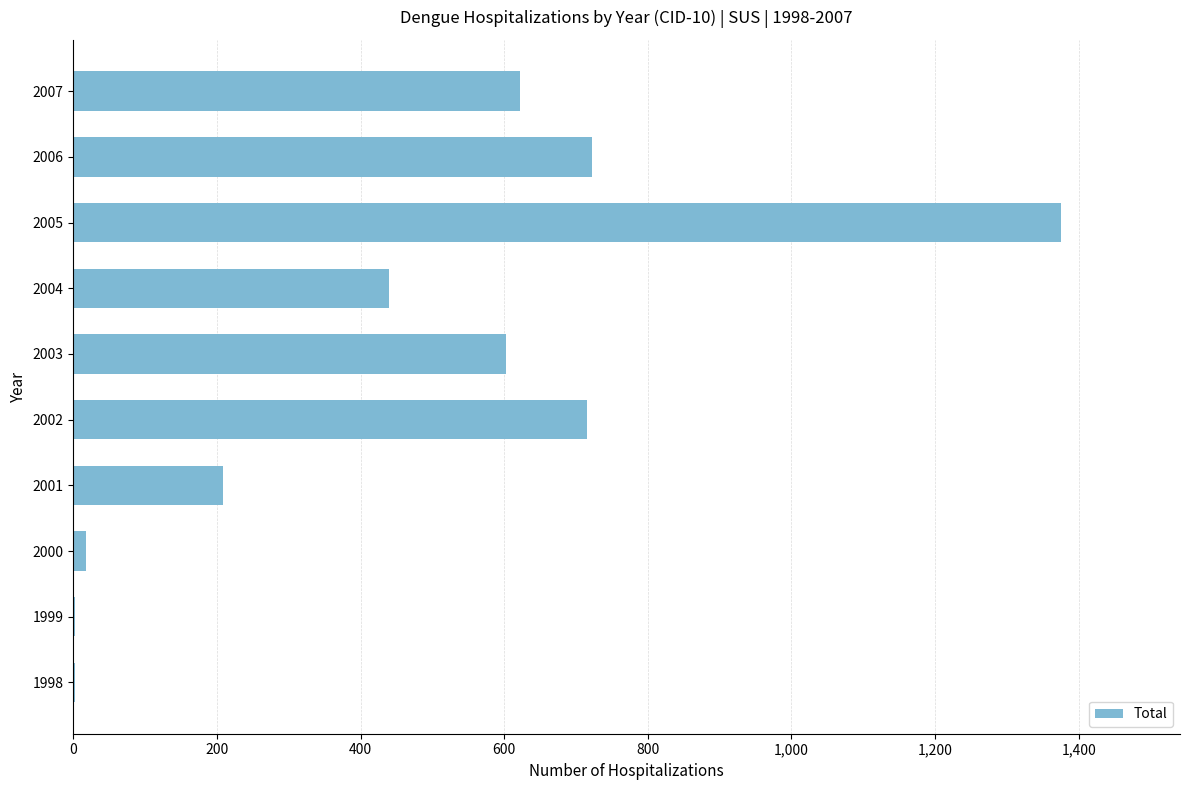

Which has a higher value, 2002 or 2003?

2002